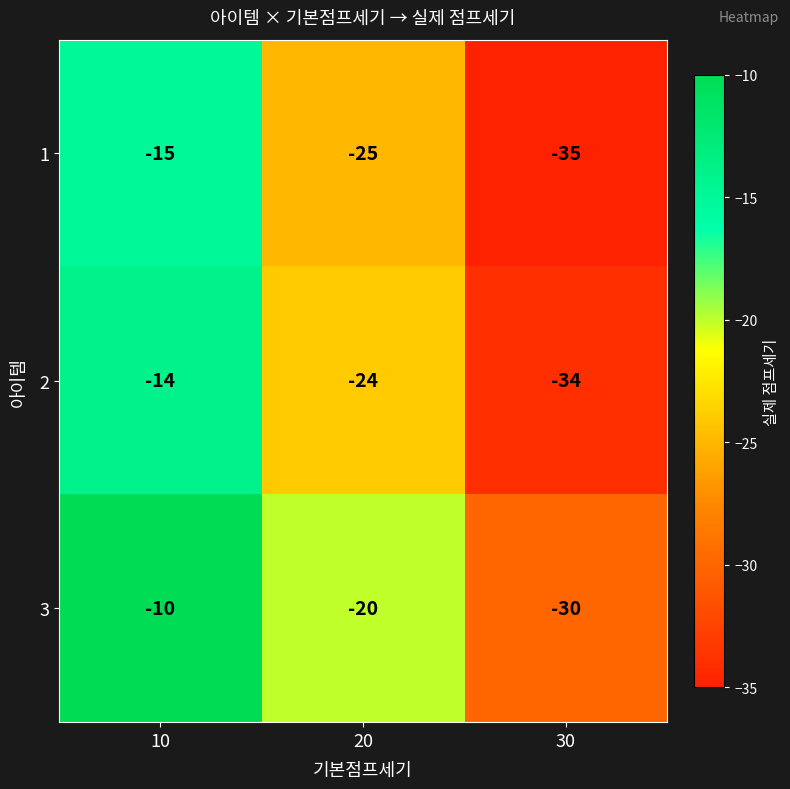

Reading right to left, what are all the values shown in this chart?

1: -35	-25	-15
2: -34	-24	-14
3: -30	-20	-10